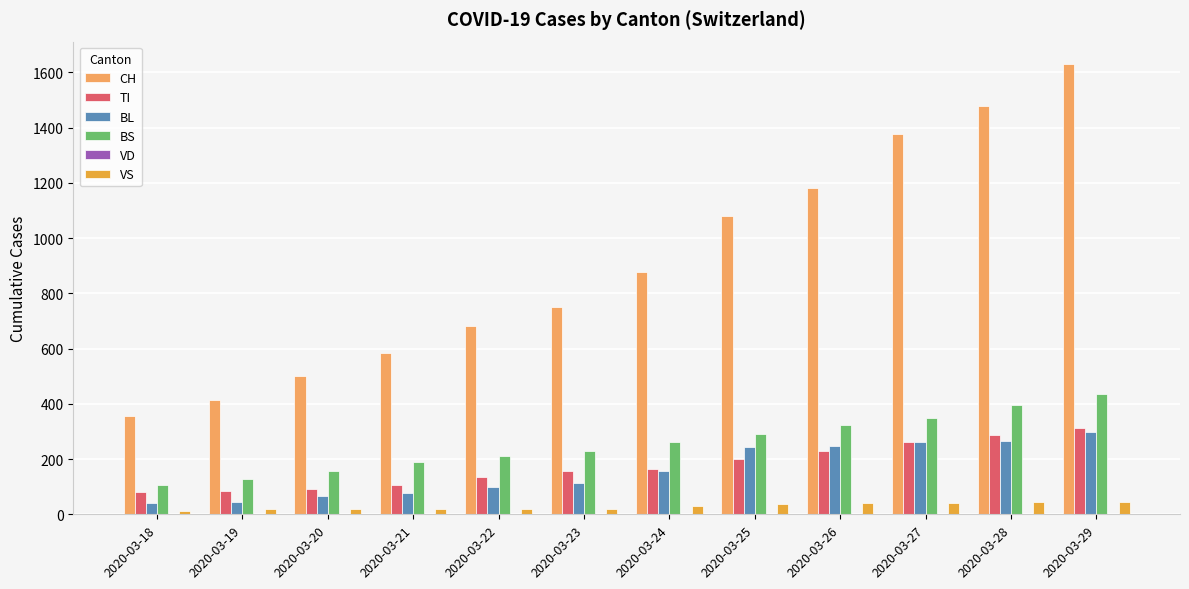

Which series has the largest total across all categories?

CH